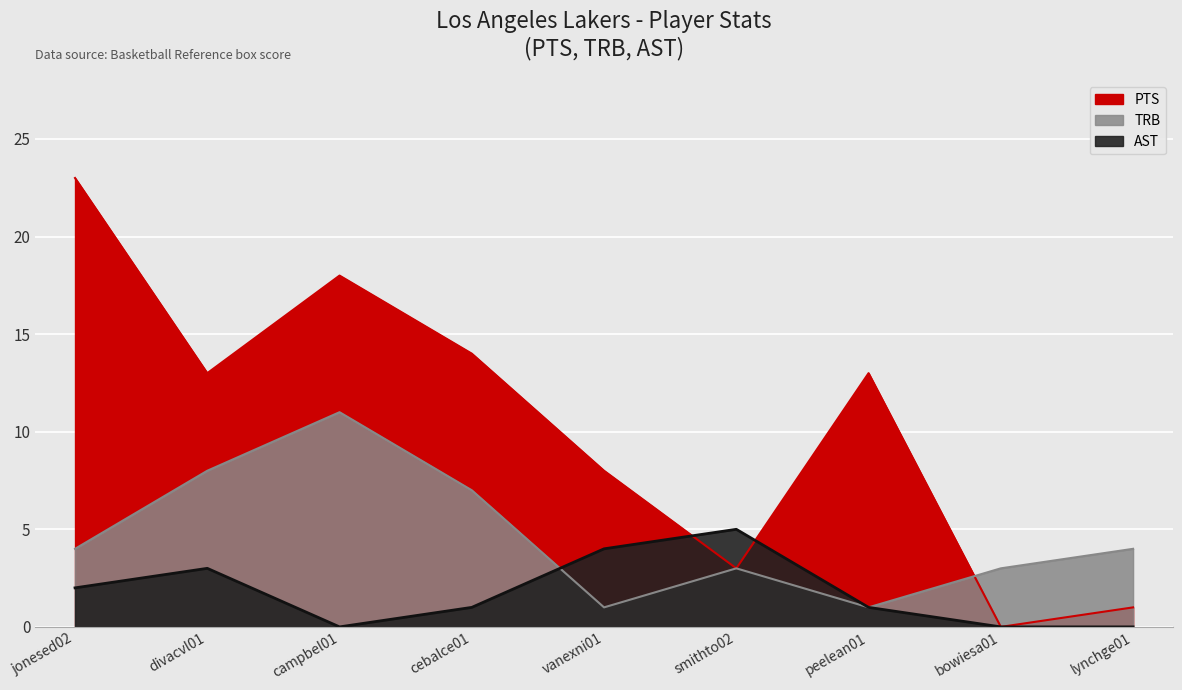

True or false: AST has a value of 0 at bowiesa01.

True